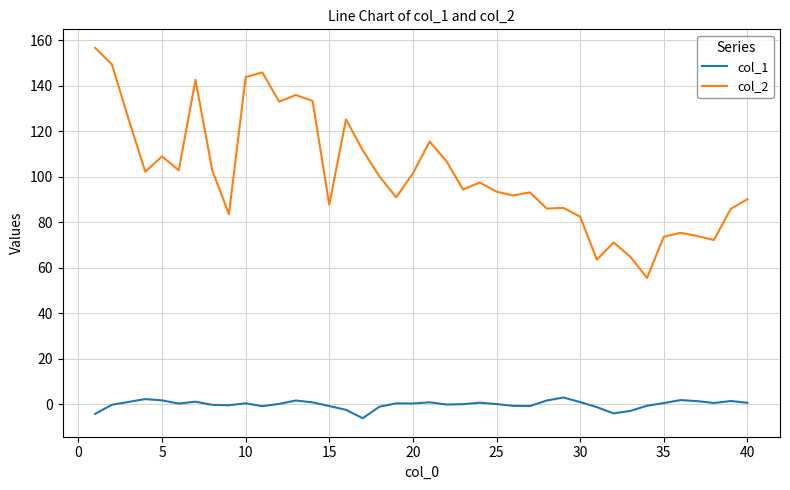

What is the minimum value for col_1?

-6.1